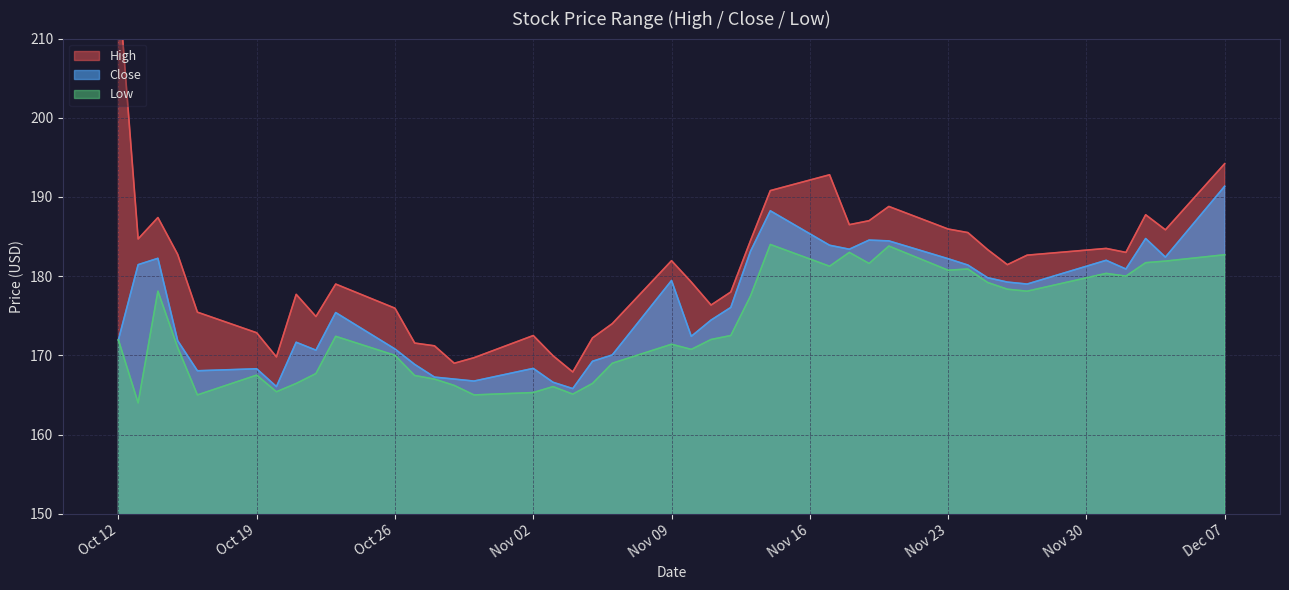

At how many categories does at least one series exceed 204?

1